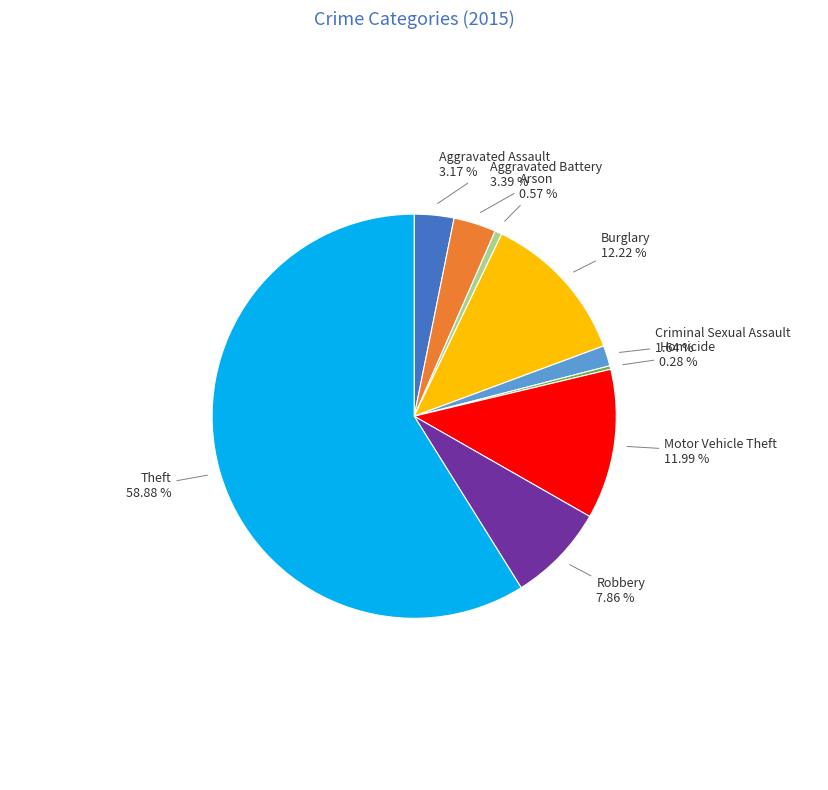

Which slice is the largest?

Theft